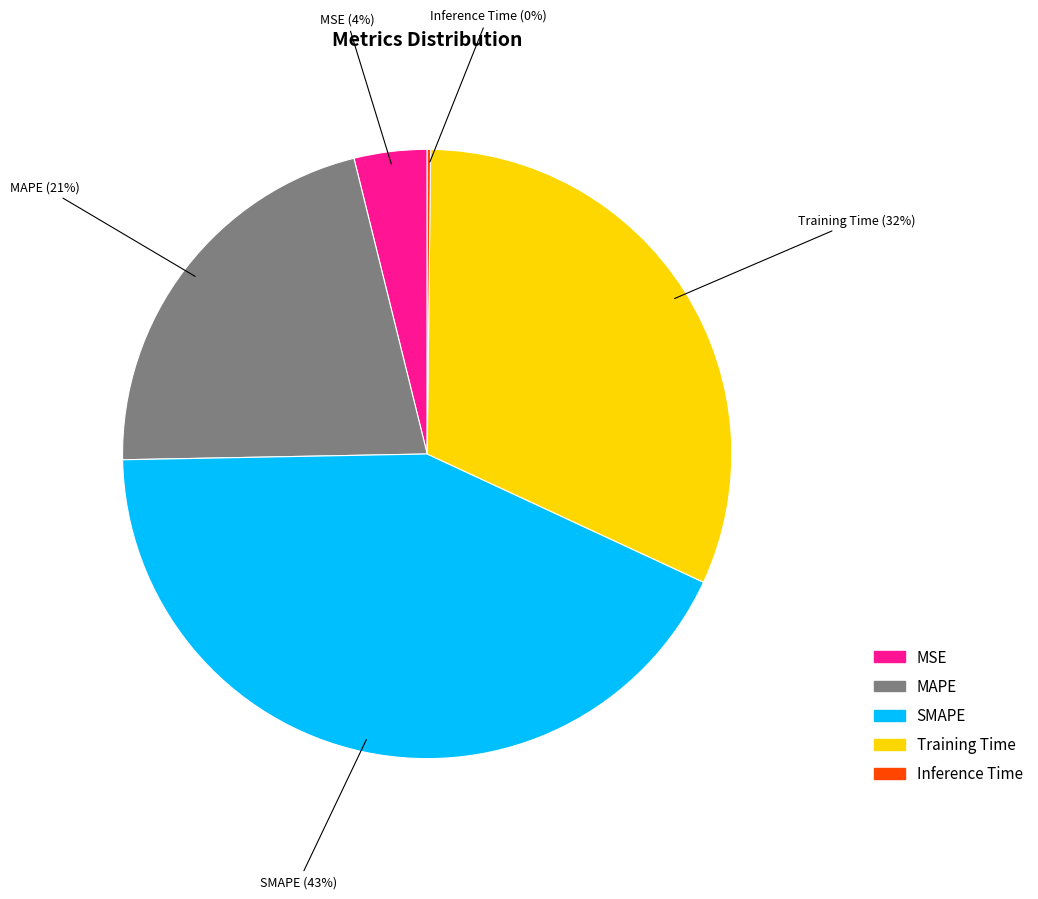

To the nearest percent, what is the difference between the largest and smallest slice percentages?

43%